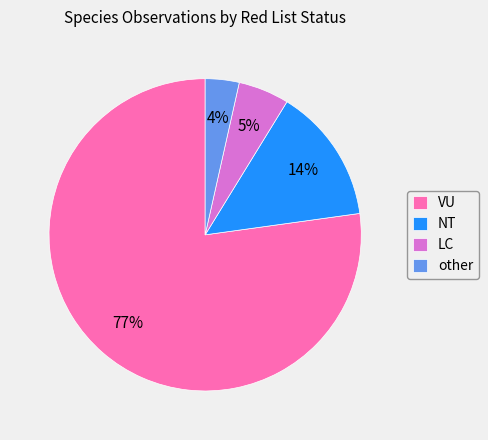

To the nearest percent, what percentage of the pie is LC?

5%